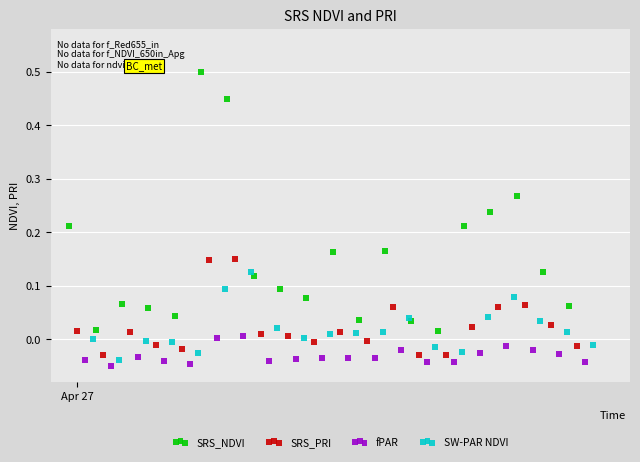

What are all the series names shown in the legend?

SRS_NDVI, SRS_PRI, fPAR, SW-PAR NDVI